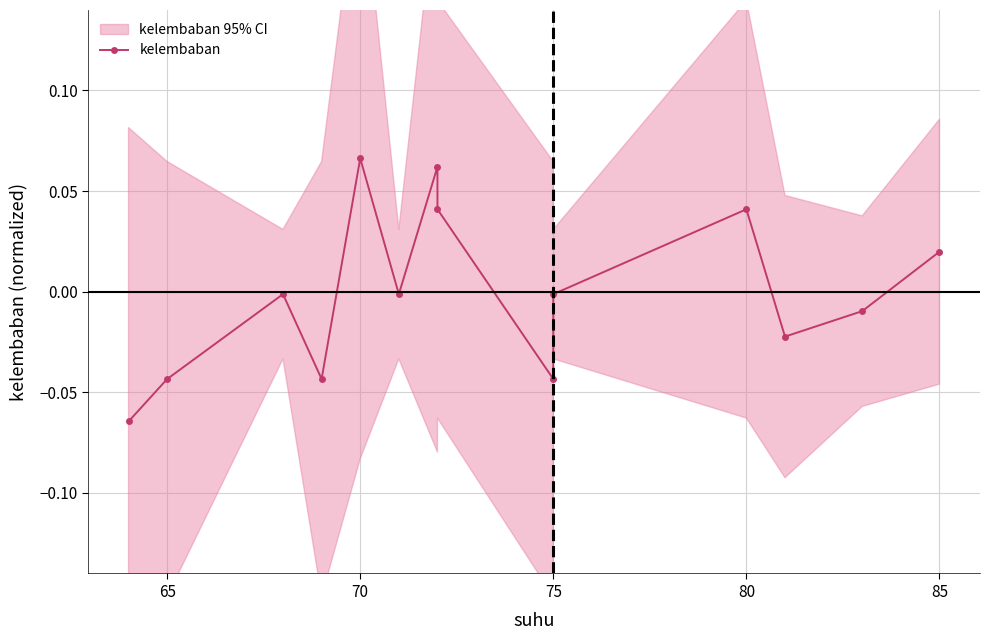

What is the difference between the maximum and second lowest values?

0.1